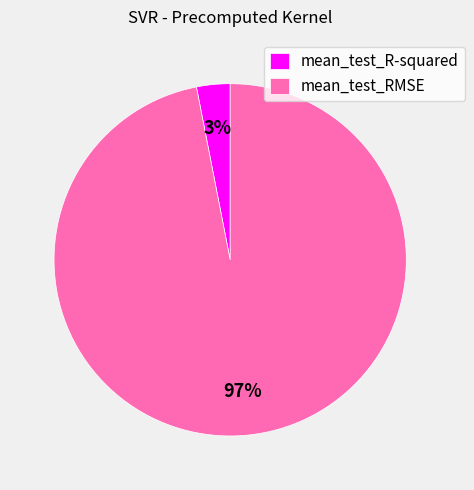

How many segments does this pie chart have?

2